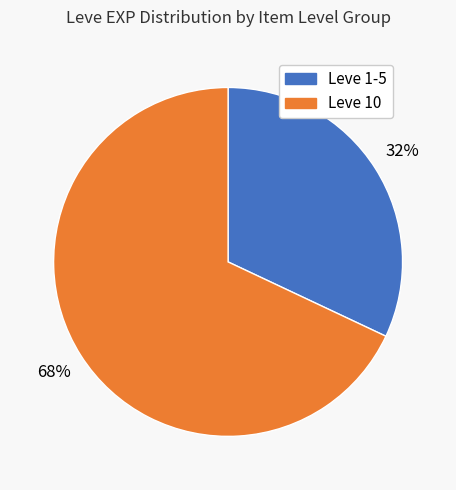

Does any single category account for the majority?

Yes